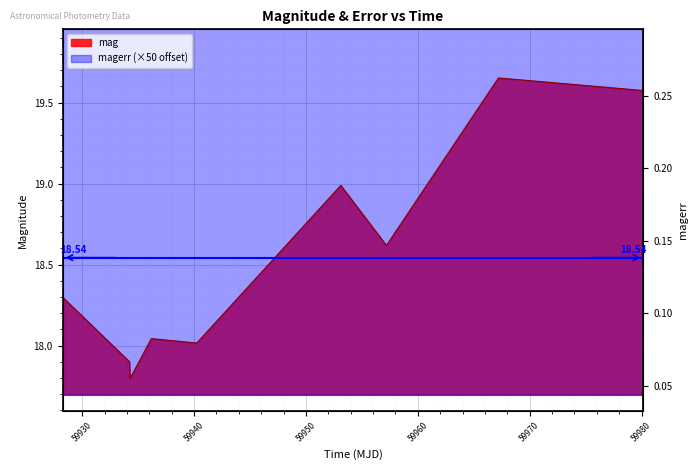

At which label is mag closest to 18?

59940.2450116002